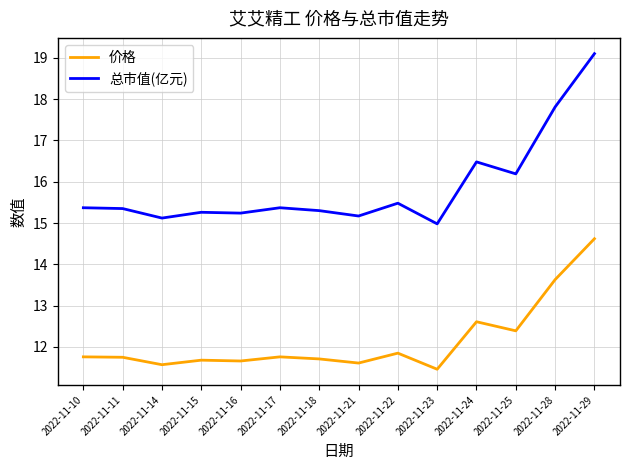

Which series has the largest total across all categories?

总市值(亿元)